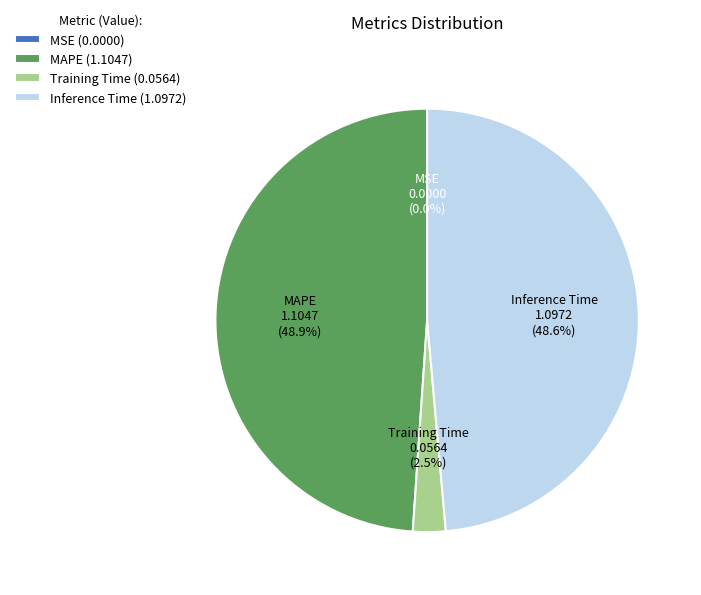

Is there a majority slice in this chart?

No